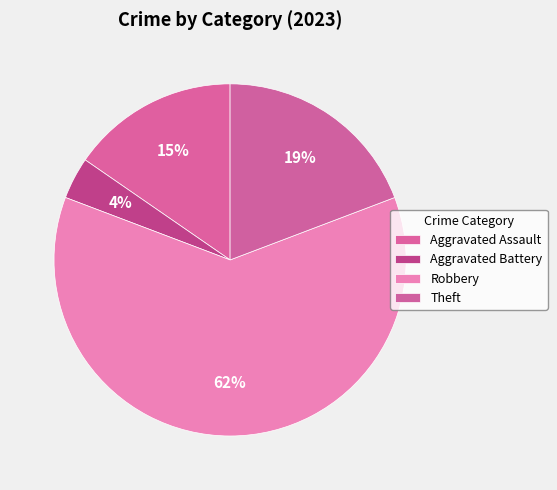

To the nearest percent, what percentage of the pie is Robbery?

62%